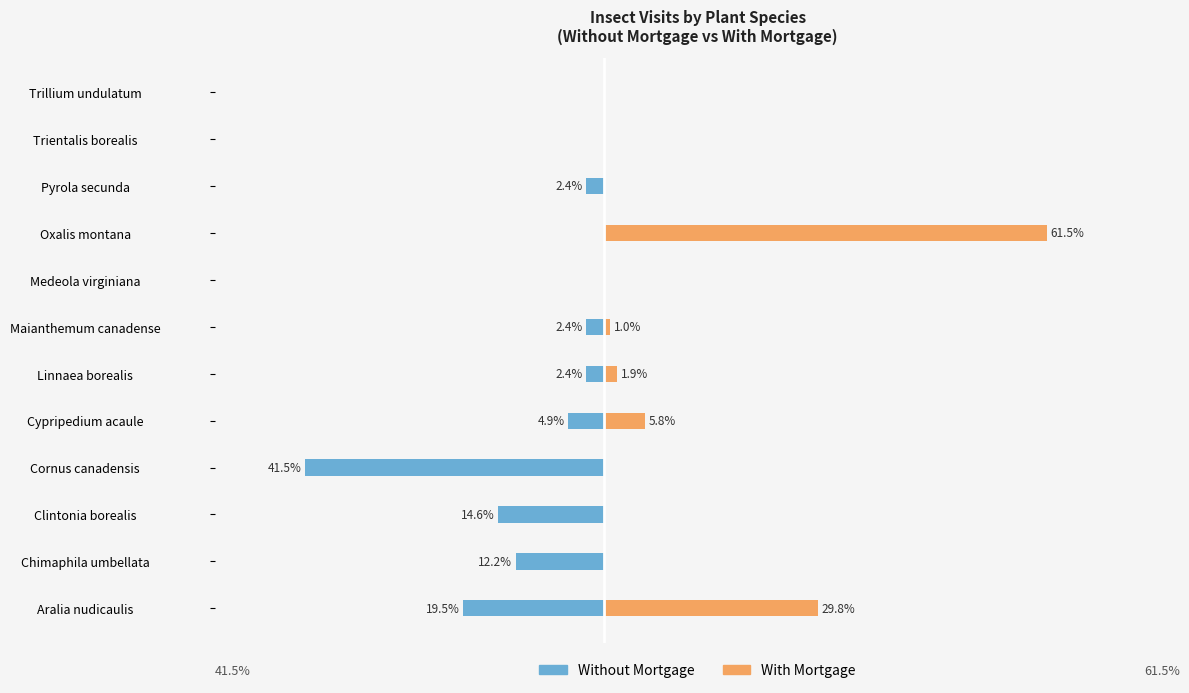

Count the number of categories in the chart.

12